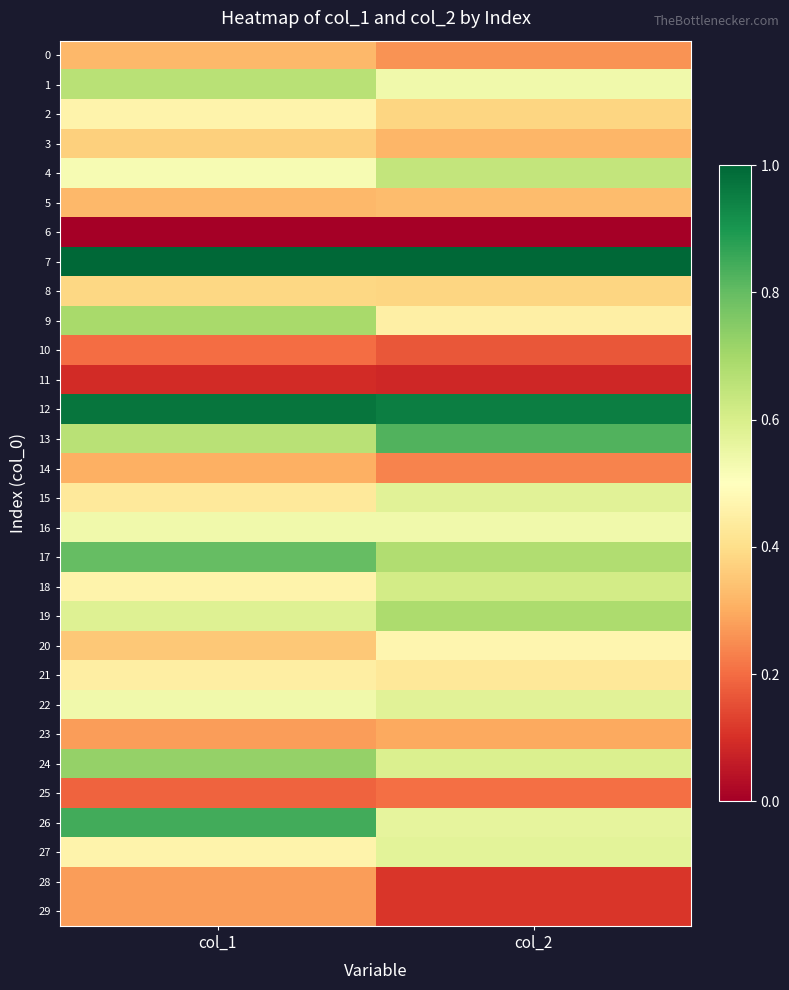

What is the difference between the highest and lowest values at col_1?

1.0